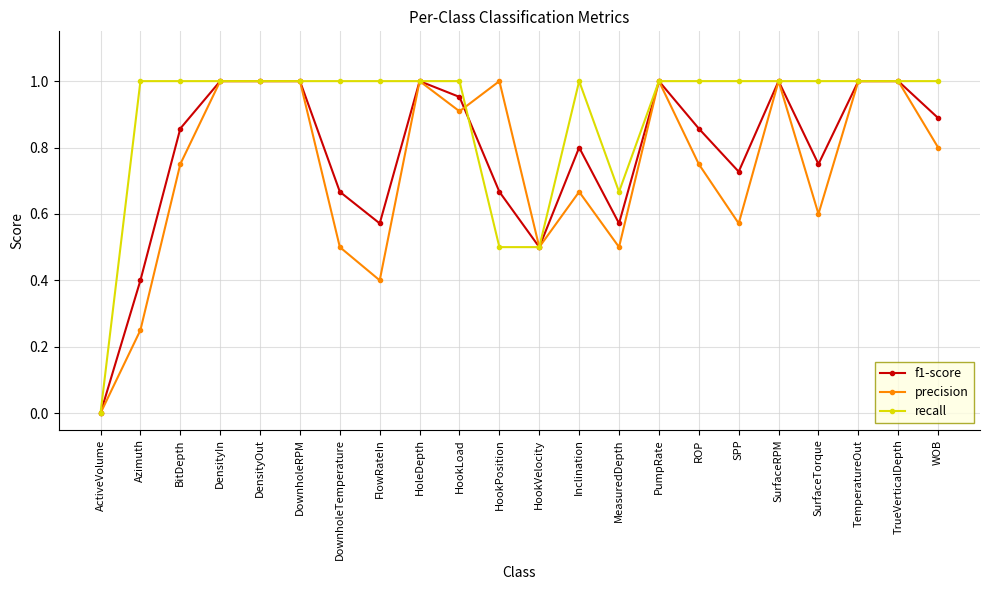

Which label corresponds to the smallest value in the chart?

ActiveVolume